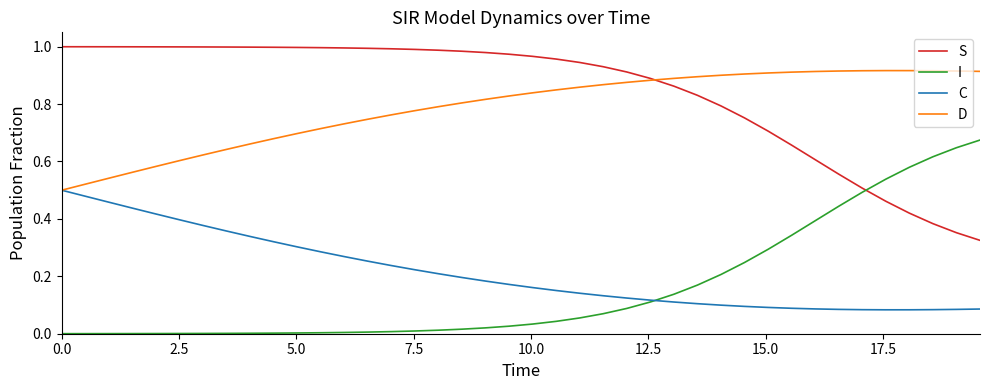

True or false: D and I cross at least once.

False